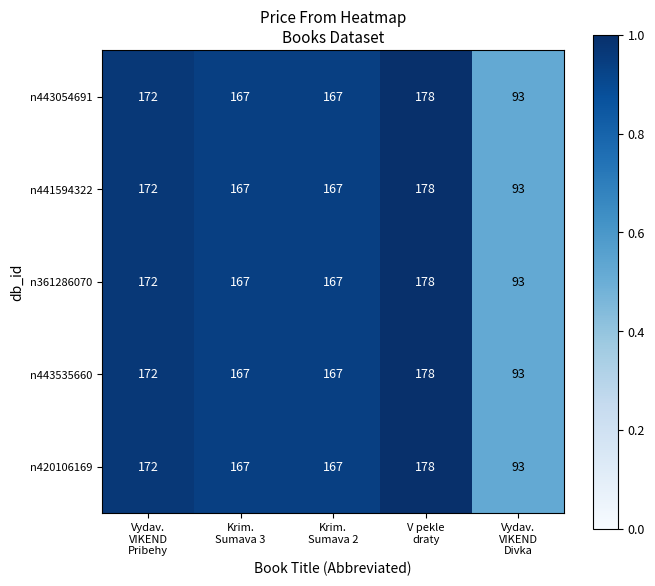

At which category is the sum across all series the highest?

V pekle
draty